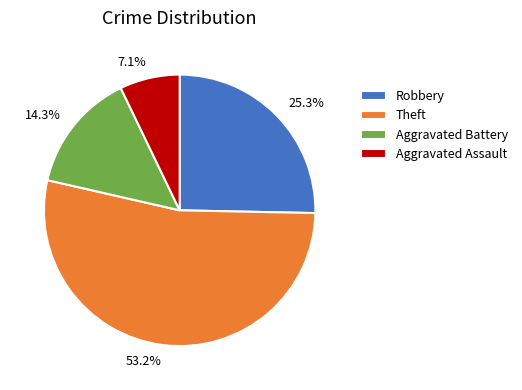

What percentage is the Aggravated Battery slice, to the nearest percent?

14%